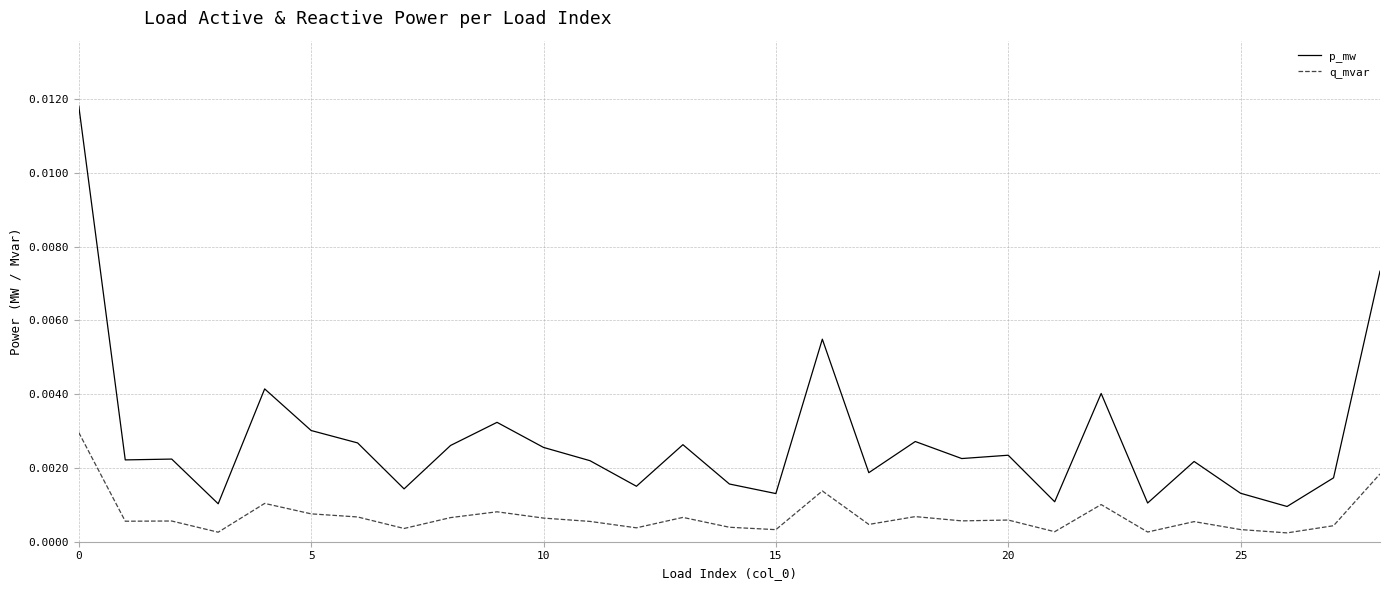

What are all the series names shown in the legend?

p_mw, q_mvar